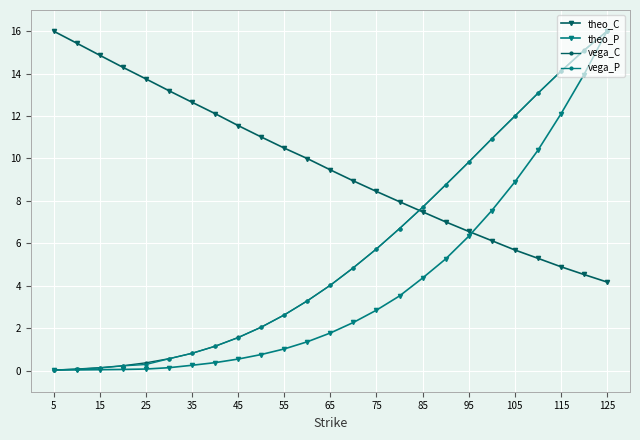

What are all the series names shown in the legend?

theo_C, theo_P, vega_C, vega_P